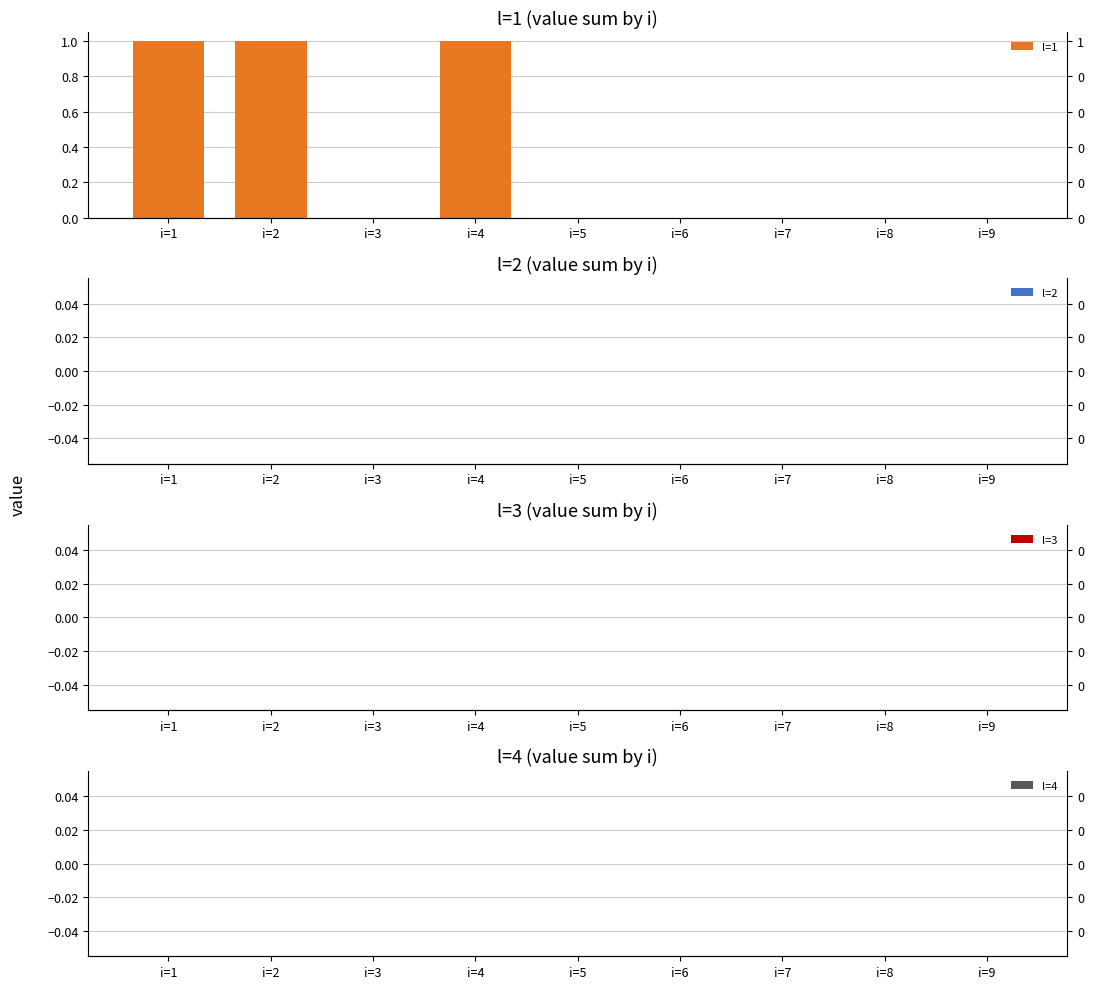

What is the spread (max minus min) of values at i=1?

1